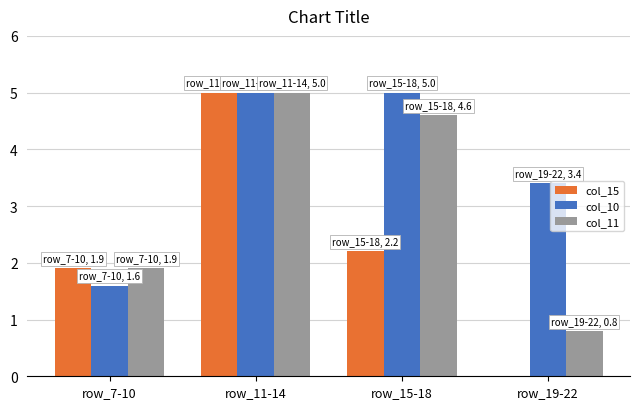

How many data points in col_15 are above 2?

2